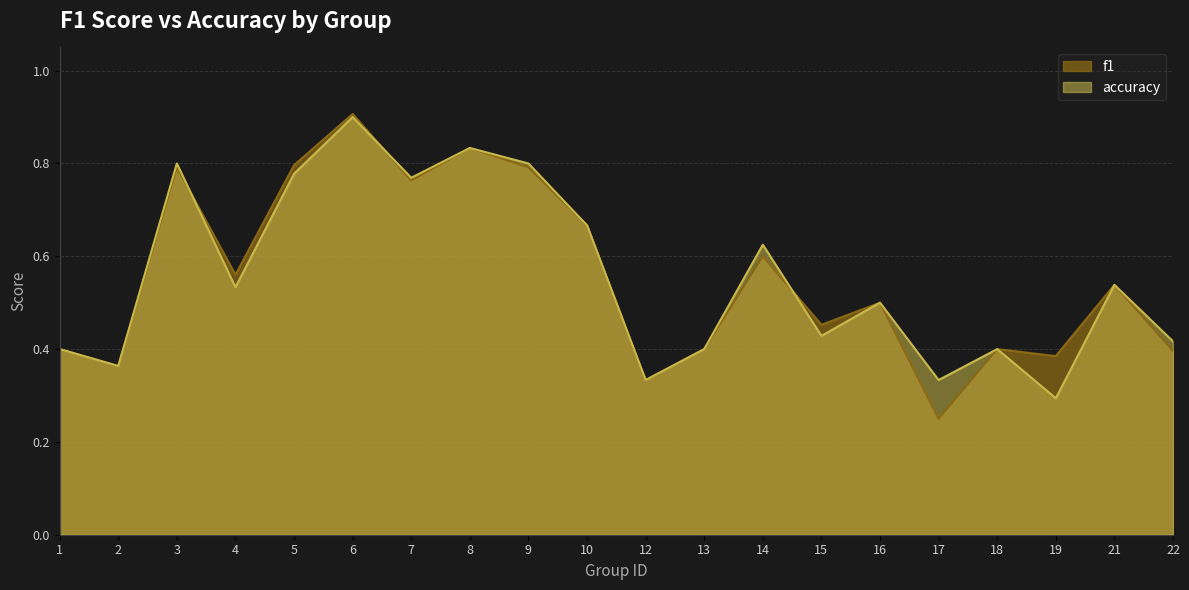

Which series has the largest total across all categories?

f1